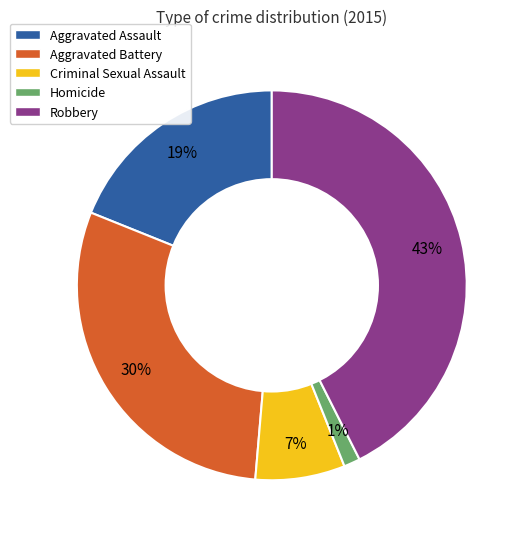

To the nearest percent, what portion does Robbery represent?

43%